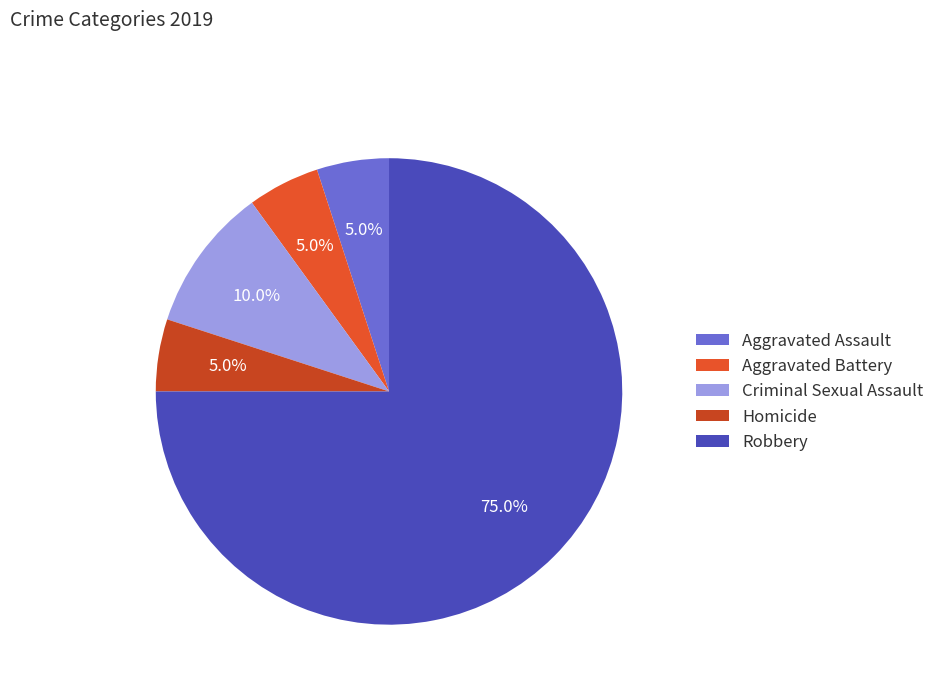

To the nearest percent, what is the difference between the largest and smallest slice percentages?

70%